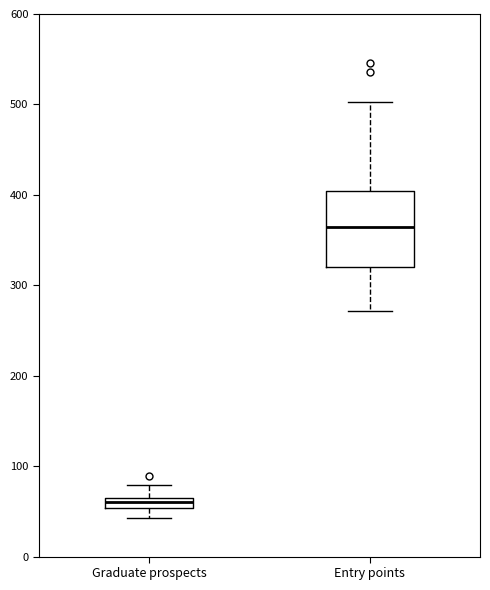

Where is the upper edge of the box for Entry points on the y-axis? The values are not printed on the chart, so give them approximately, as read against the axis.

400